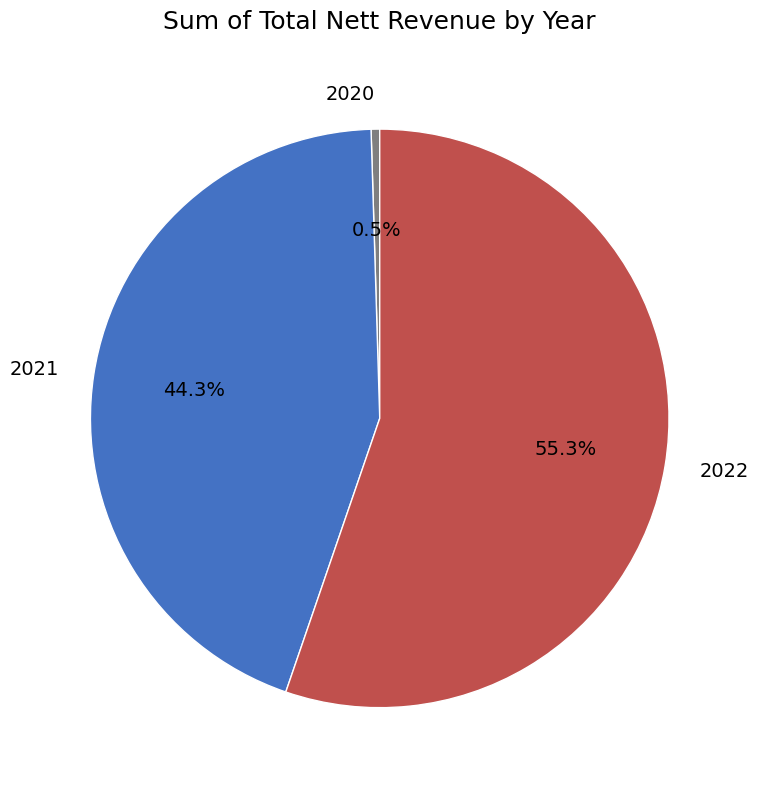

The 2021 slice represents 38% of the pie. True or false?

False